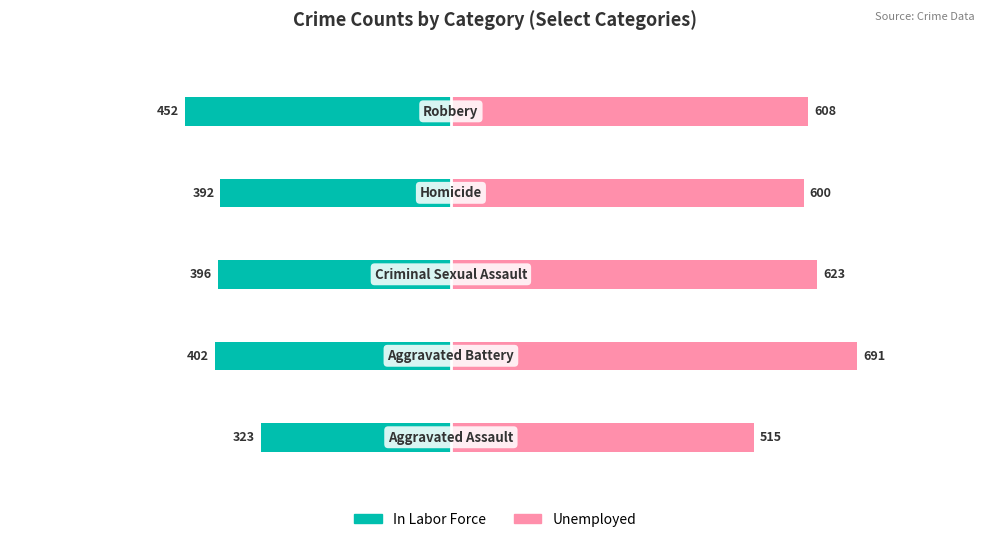

The value of In Labor Force at 3 is -392. True or false?

True